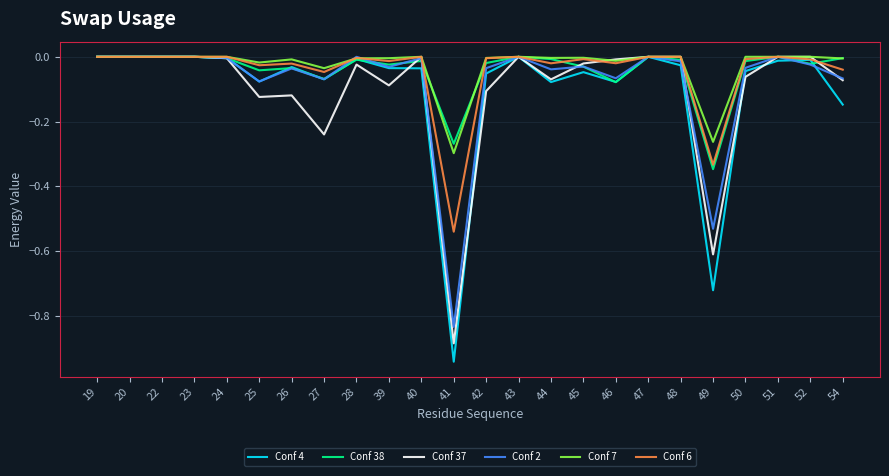

Does the chart have visible grid lines?

Yes